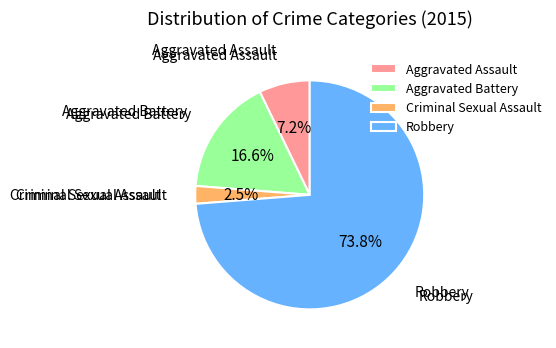

To the nearest percent, what is the average slice percentage?

25%